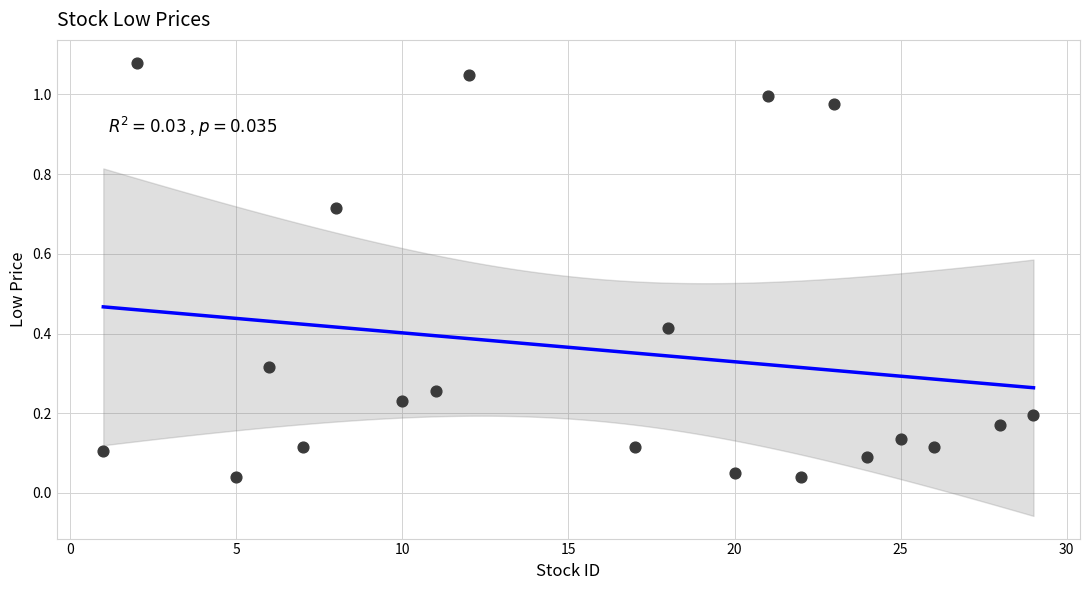

What is the range of X values (max minus min)?

28.0